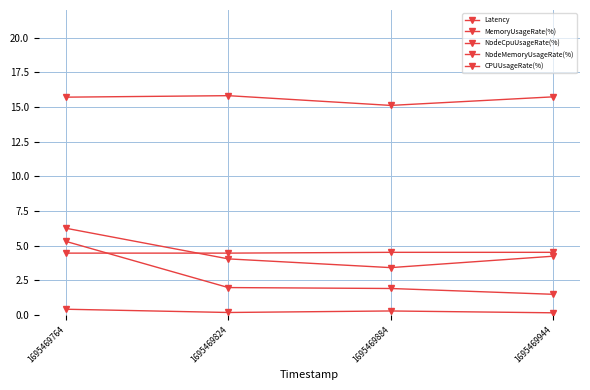

What is the sum of all NodeCpuUsageRate(%) values?

62.4